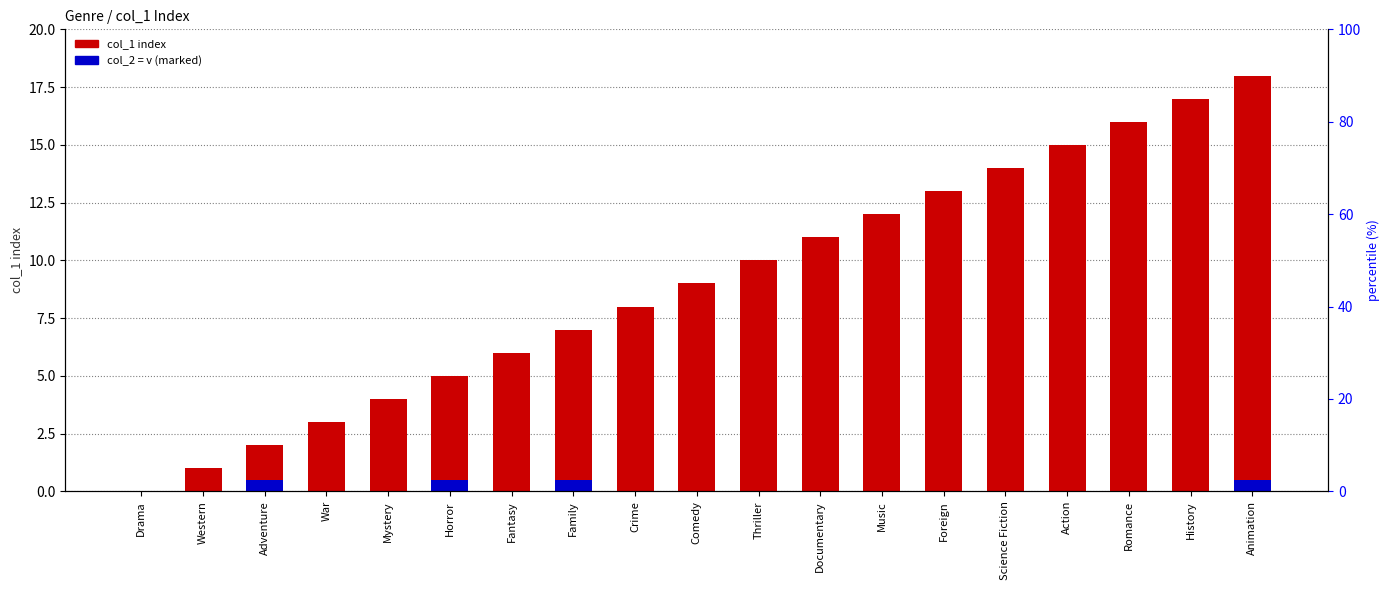

How many data points does each series have?

19